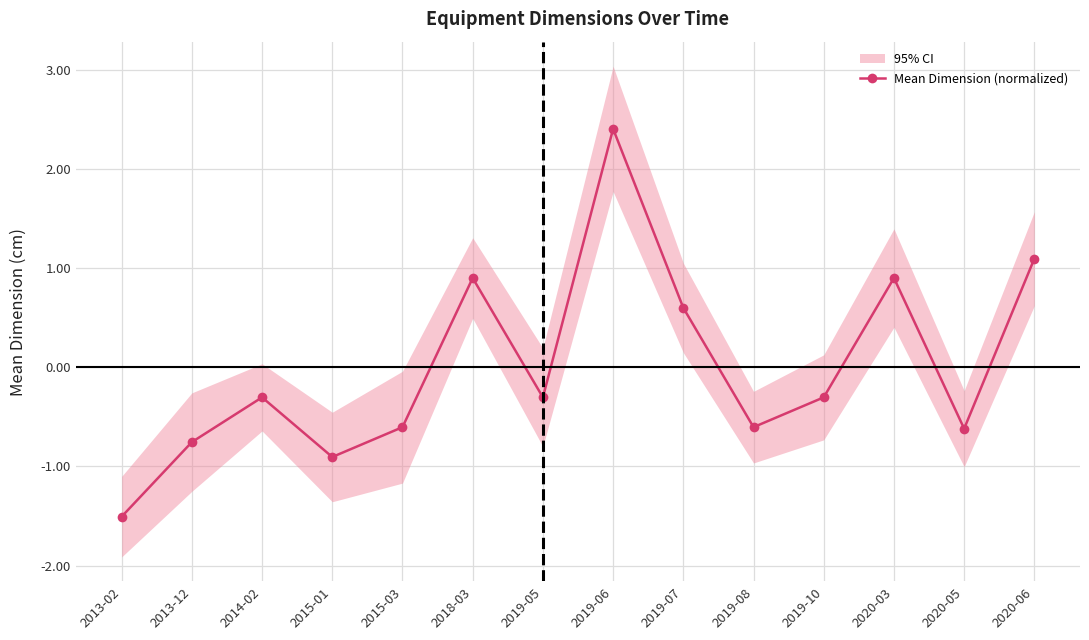

Reading left to right, list all the values displayed in this chart.

2013-02=-1.5	2013-12=-0.8	2014-02=-0.3	2015-01=-0.9	2015-03=-0.6	2018-03=0.9	2019-05=-0.3	2019-06=2.4	2019-07=0.6	2019-08=-0.6	2019-10=-0.3	2020-03=0.9	2020-05=-0.6	2020-06=1.1